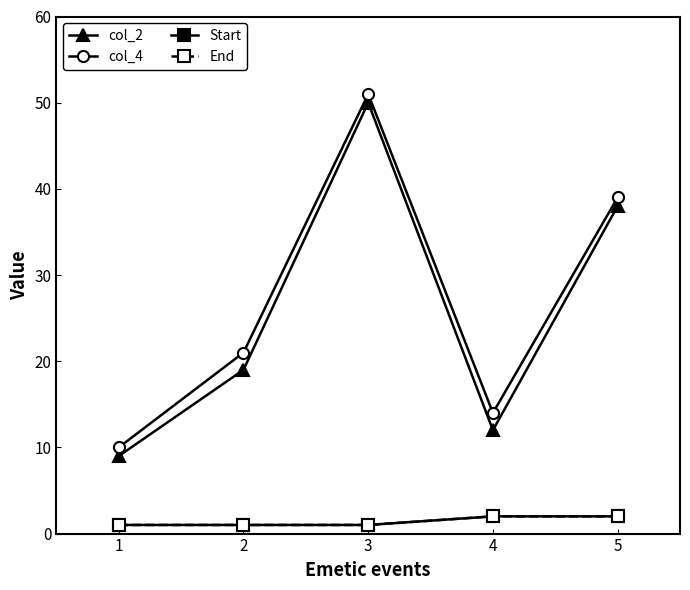

Where is Start nearest to the value 1?

1